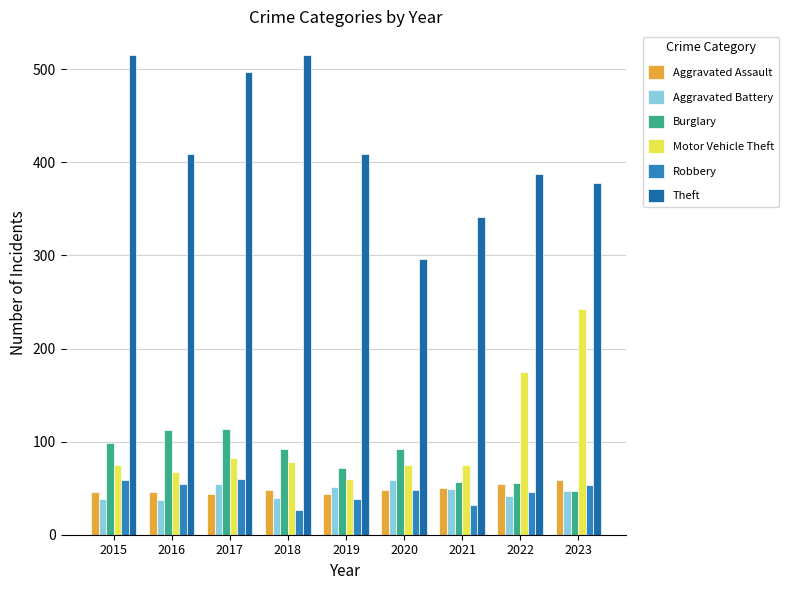

What is the average value of the Burglary series?

82